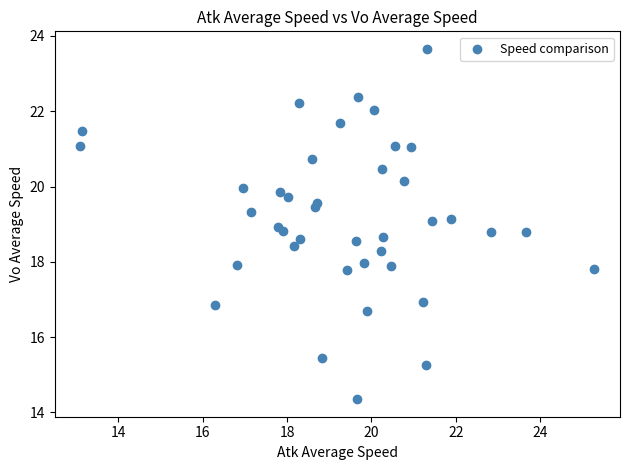

What is the range of Y values (max minus min)?

9.3